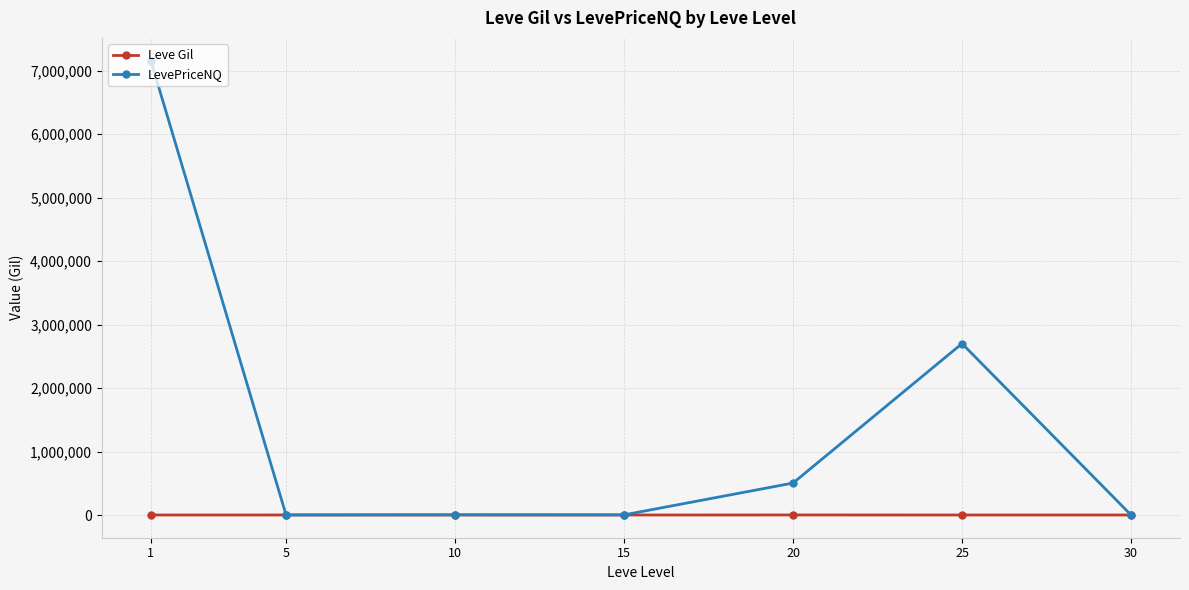

What is the minimum value for Leve Gil?

163.5